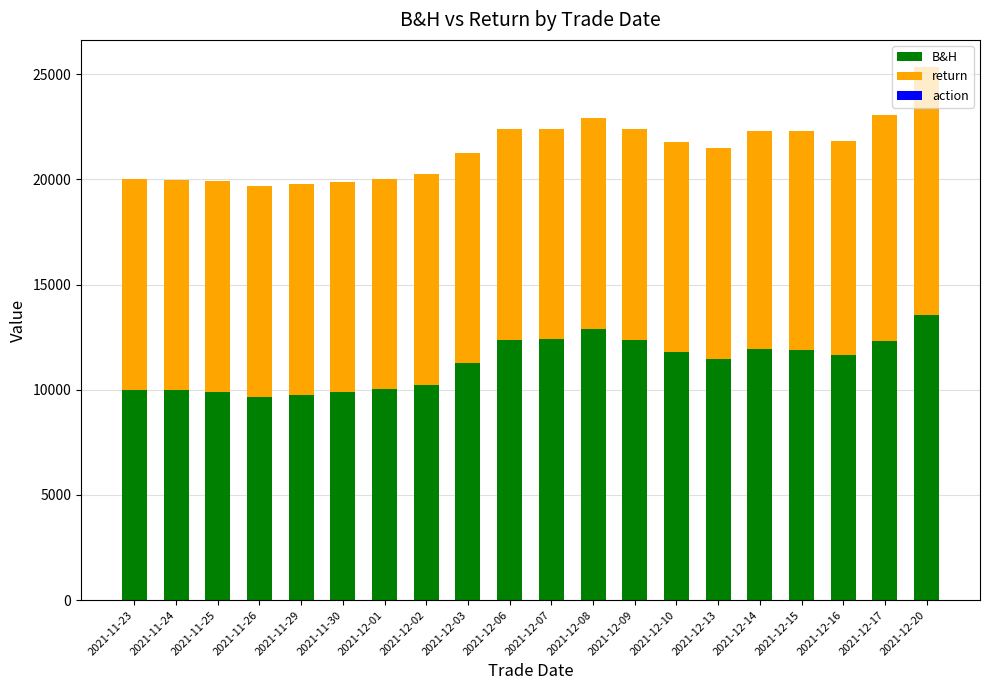

At which label does B&H first exceed 11666?

2021-12-06